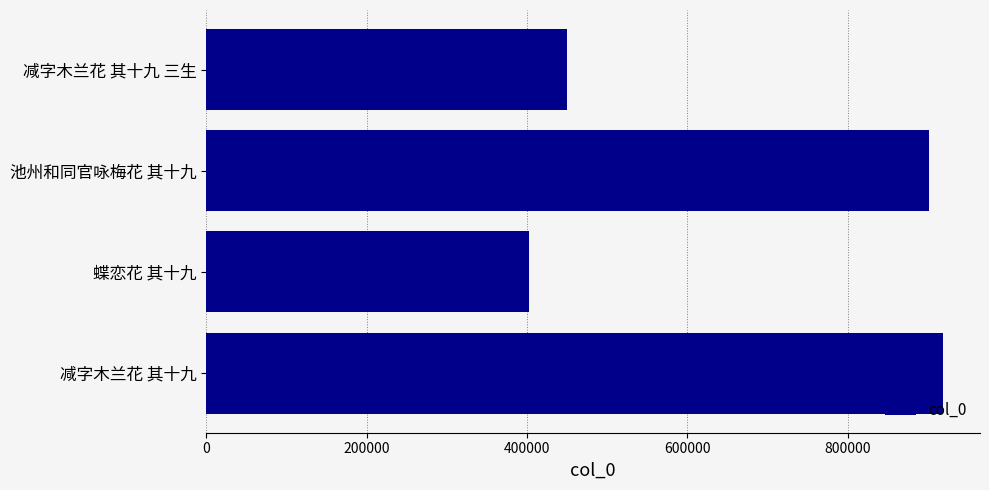

What is the difference between the maximum and minimum values?

516164